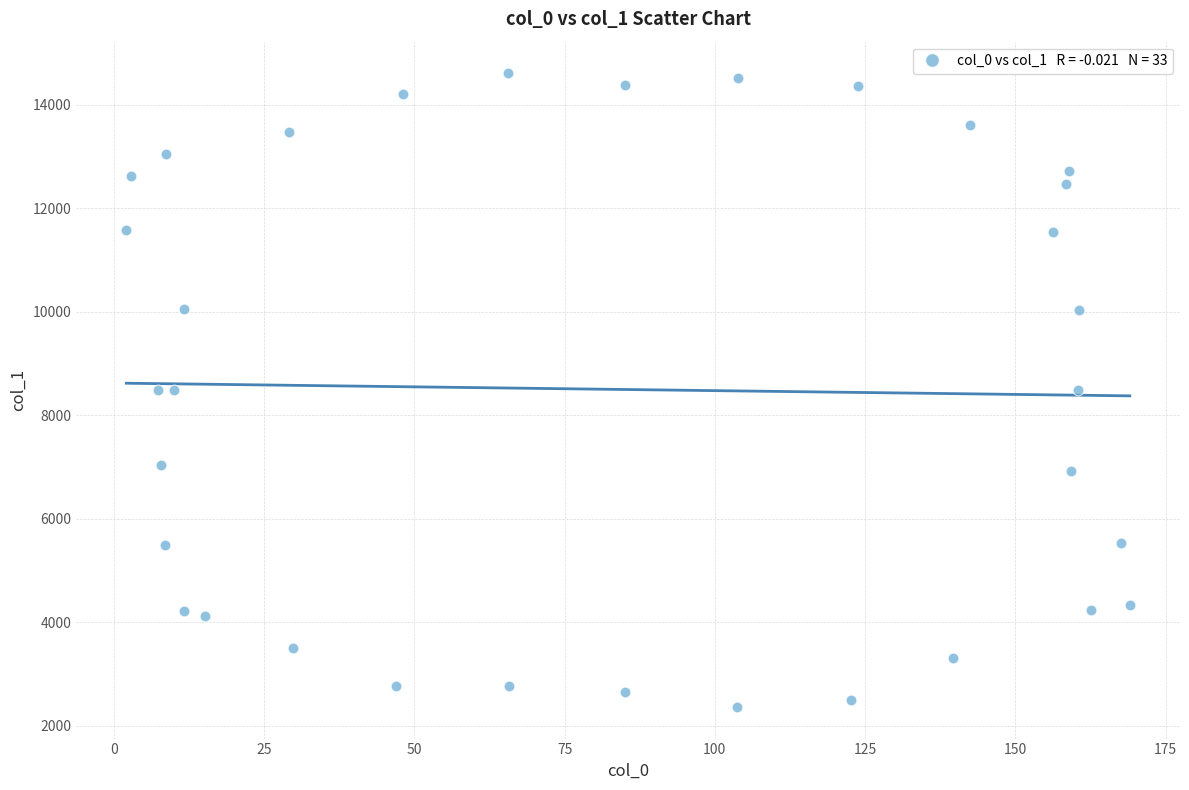

What is the range of Y values (max minus min)?

12243.0